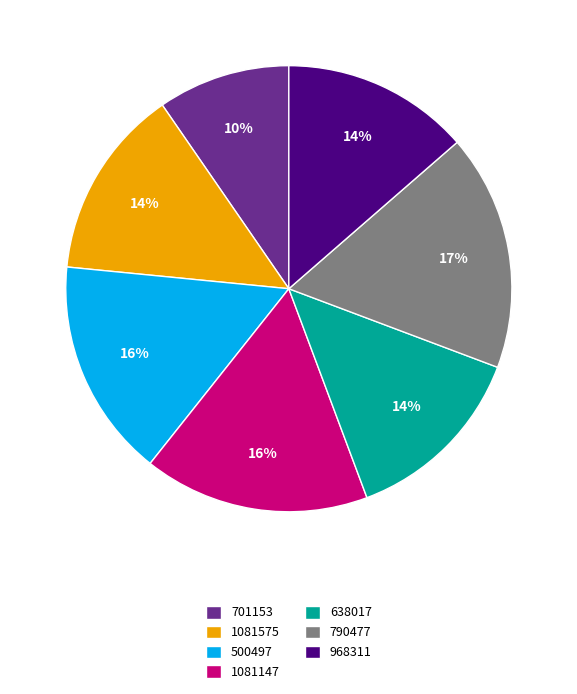

To the nearest percent, what percentage of the pie is 1081575?

14%